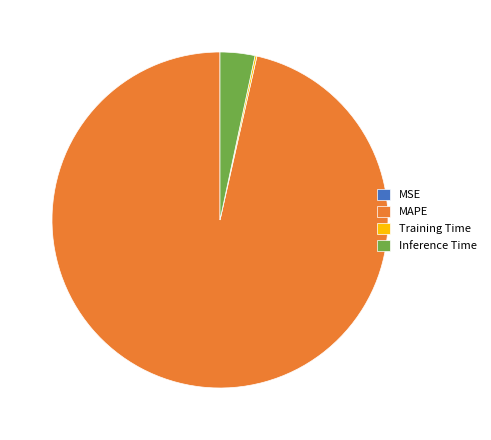

Does MAPE represent more than half of the total?

Yes